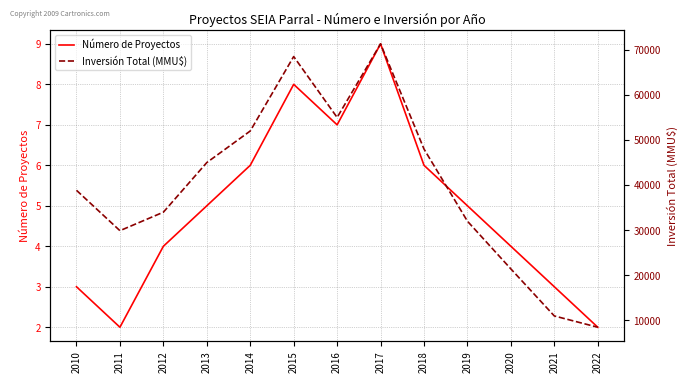

How many values in the Inversión Total (MMU$) series exceed 38850?

6